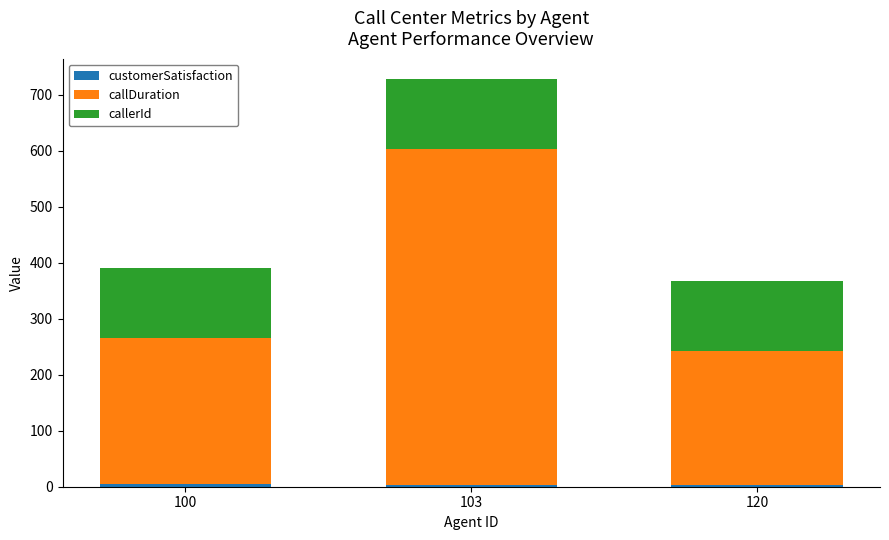

At which category is the sum across all series the highest?

103